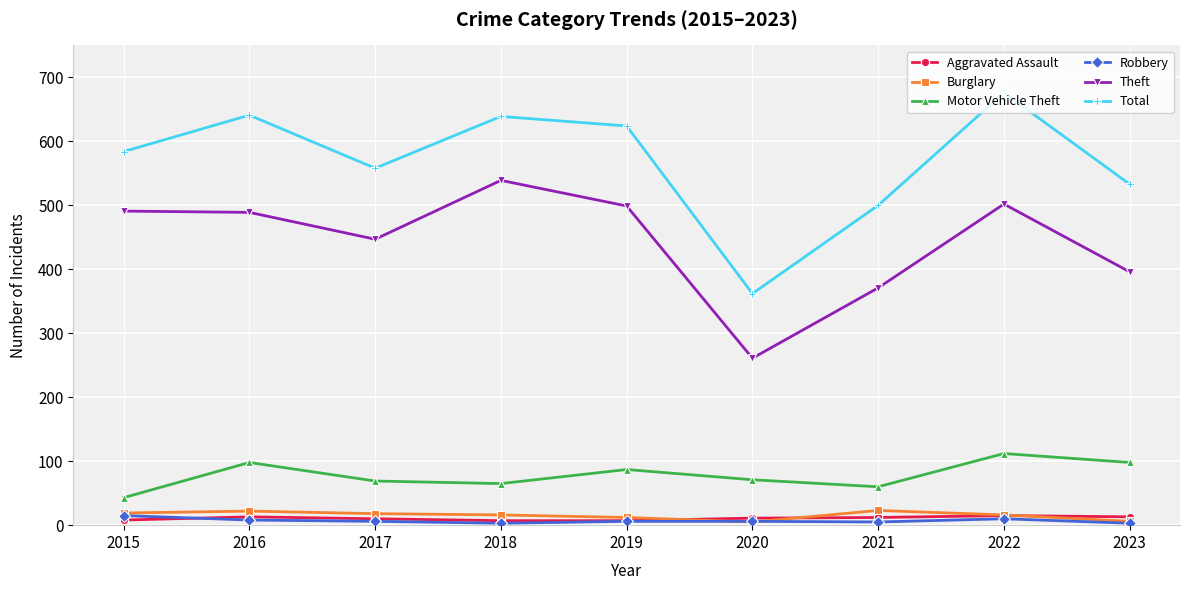

What is the sum of the Robbery values at 2019 and 2020?

12